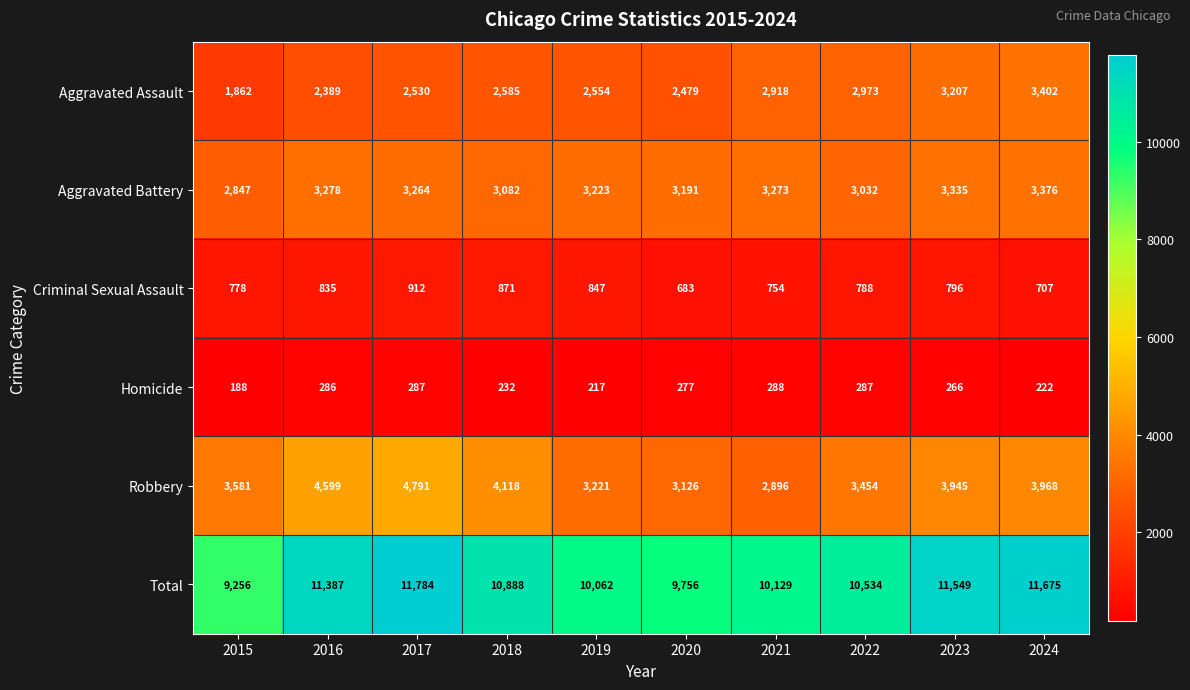

What is the sum of all Aggravated Assault values?

26899